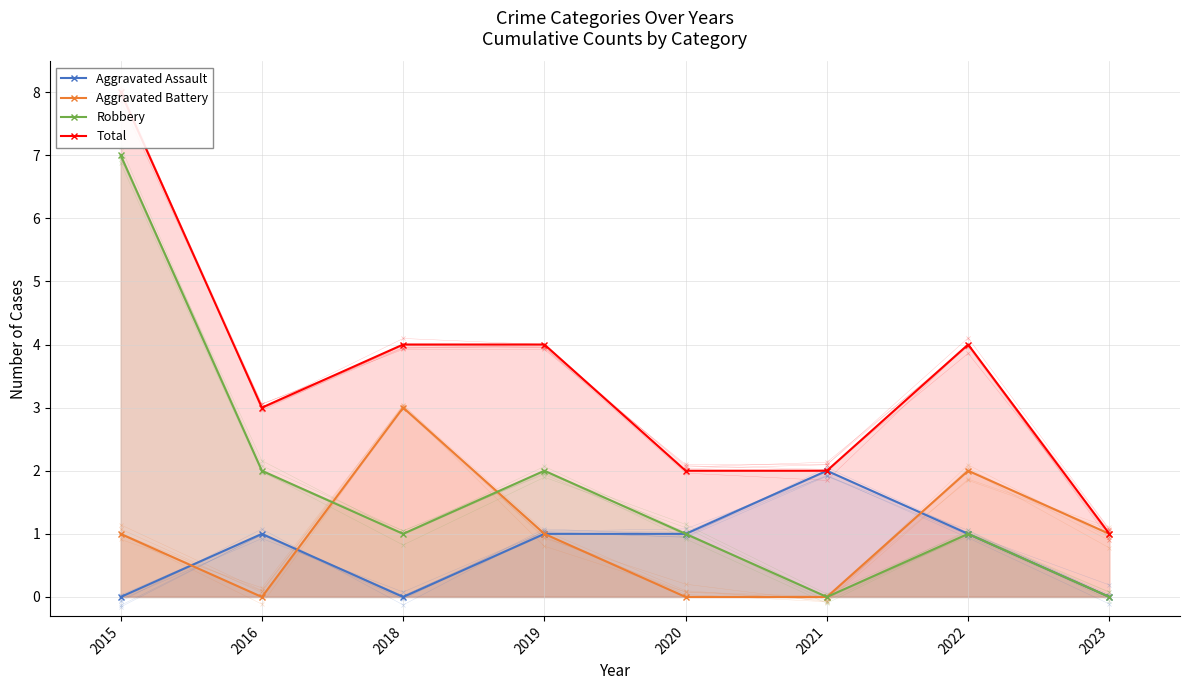

Which series has the largest total across all categories?

Total